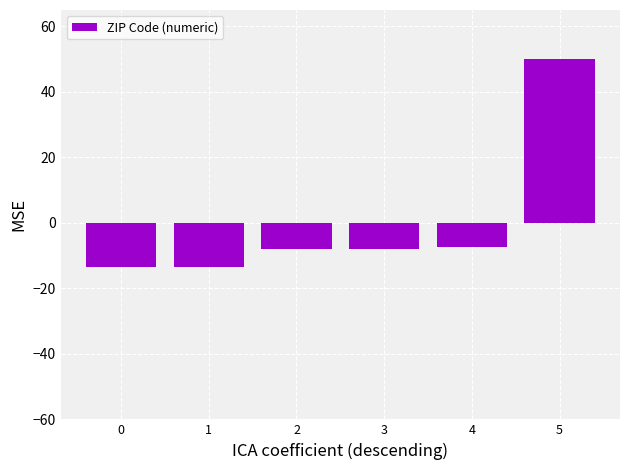

What is the difference between the values at 5 and 1?

63.4